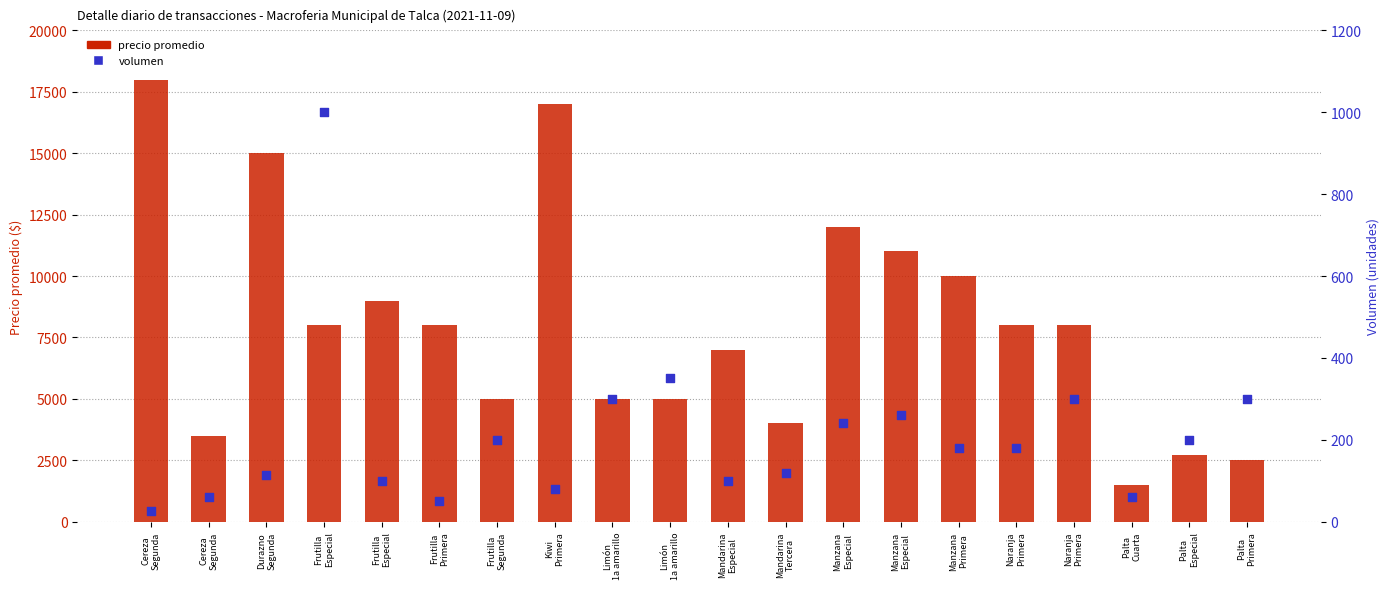

What are all the series names shown in the legend?

precio promedio, volumen